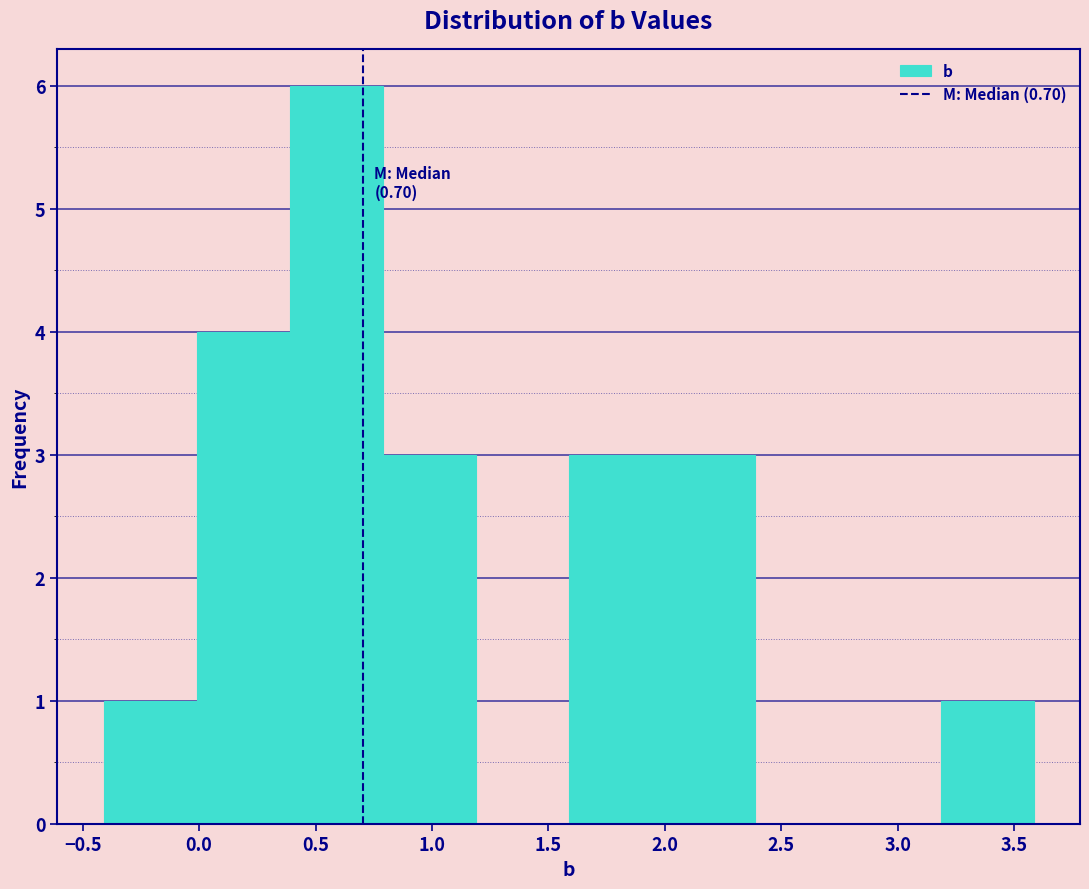

Over which range of the x-axis is the bar tallest?

0.4 to 0.8